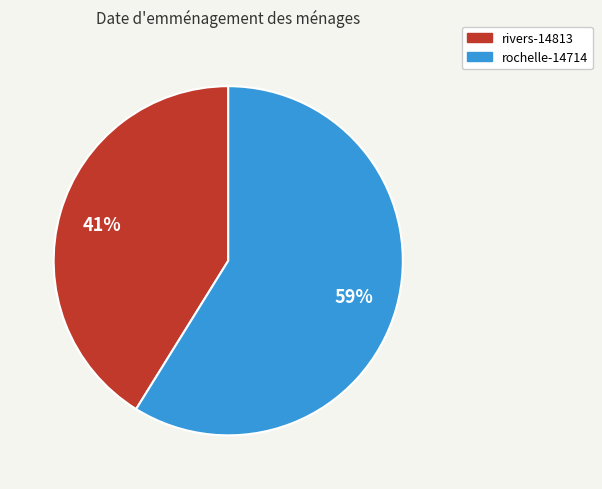

Does rochelle-14714 represent more than half of the total?

Yes